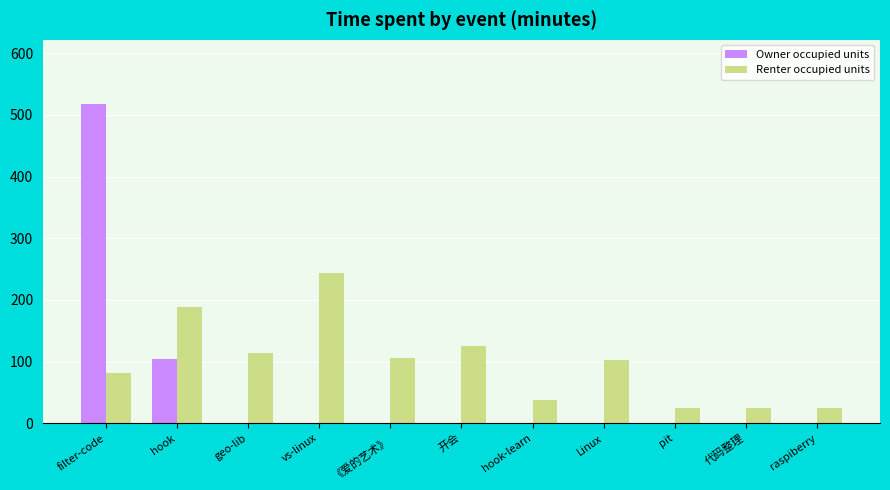

What is the sum of the Renter occupied units values at hook and 代码整理?

212